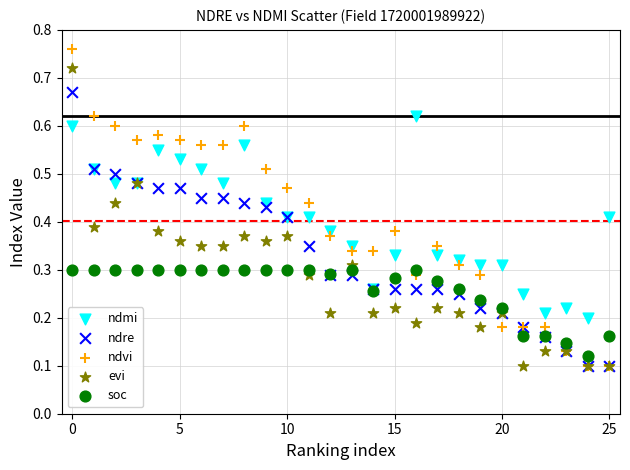

Which series has the widest spread of Y values?

ndvi